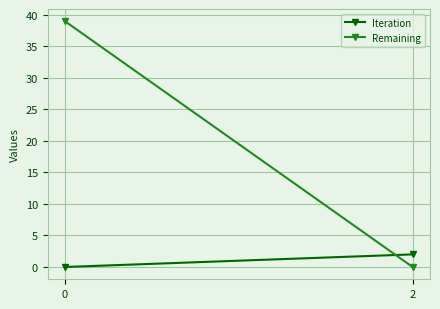

True or false: Iteration has a value of 2 at 2.

True